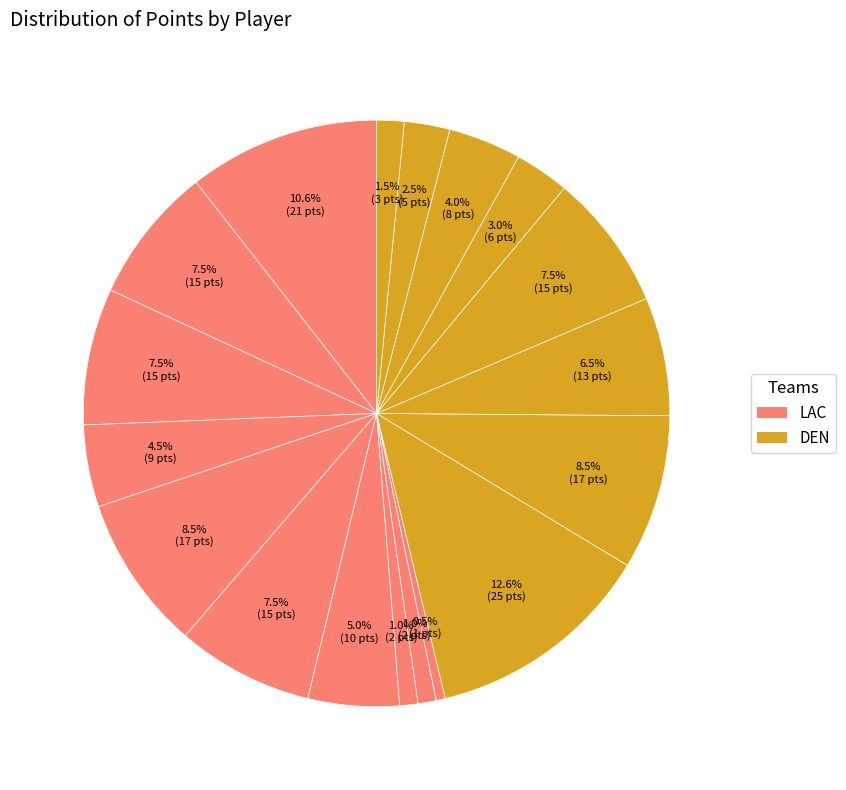

How many segments does this pie chart have?

18